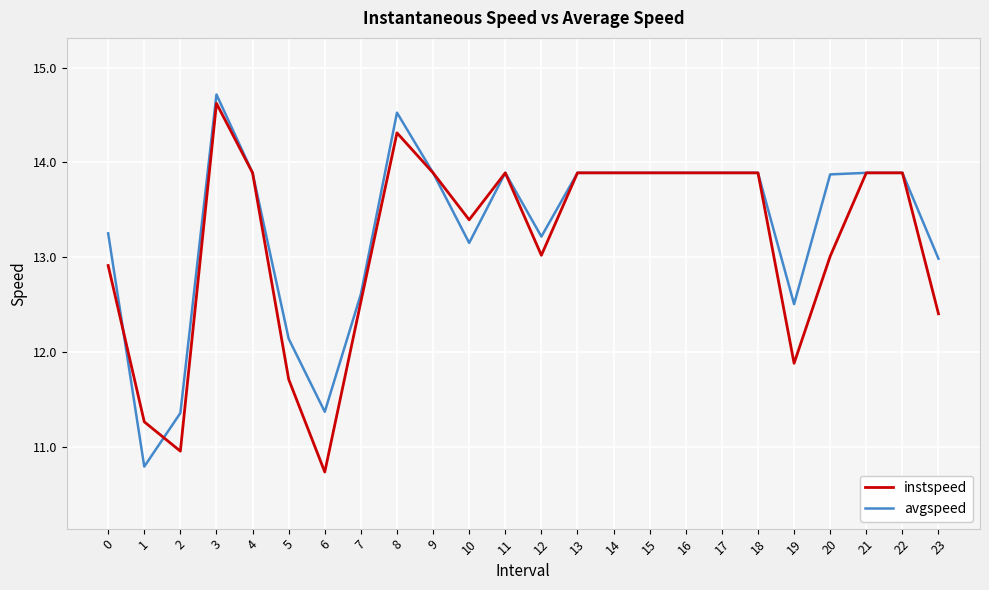

What is the spread (max minus min) of values at 19?

0.6